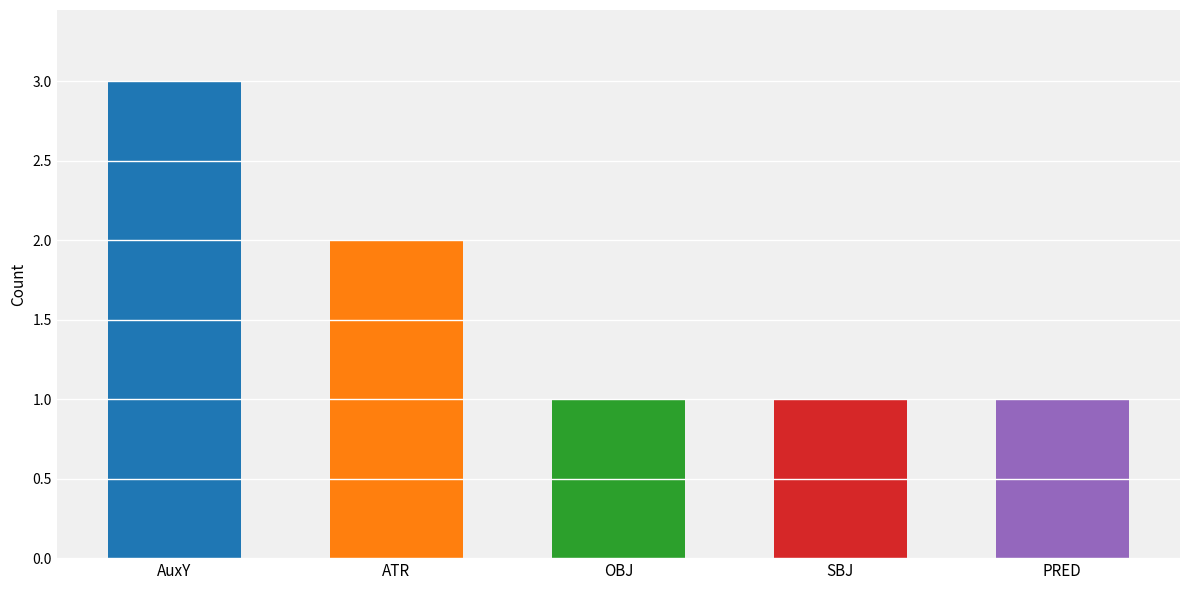

Rank the categories by value from highest to lowest.

AuxY, ATR, OBJ, SBJ, PRED